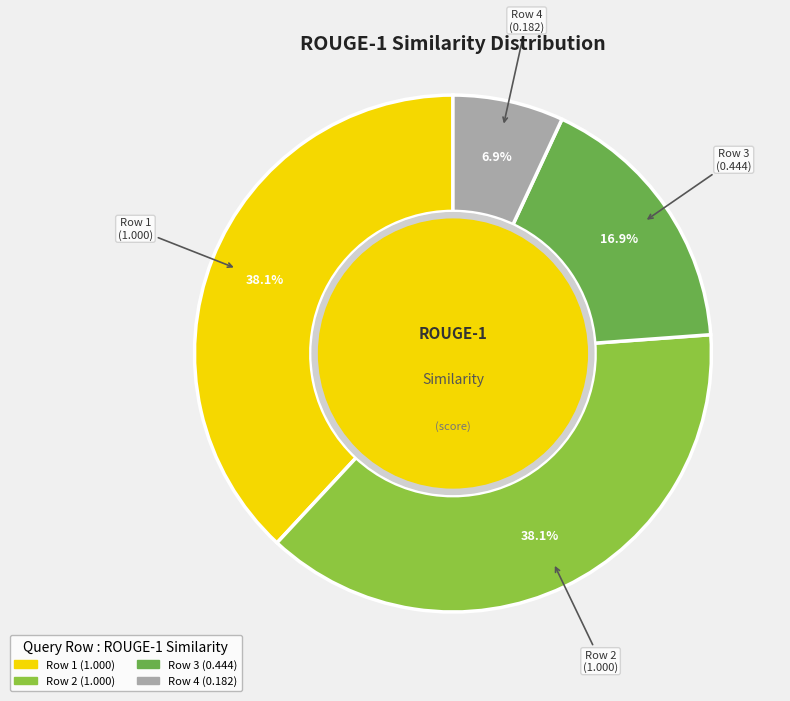

Is there a majority slice in this chart?

No